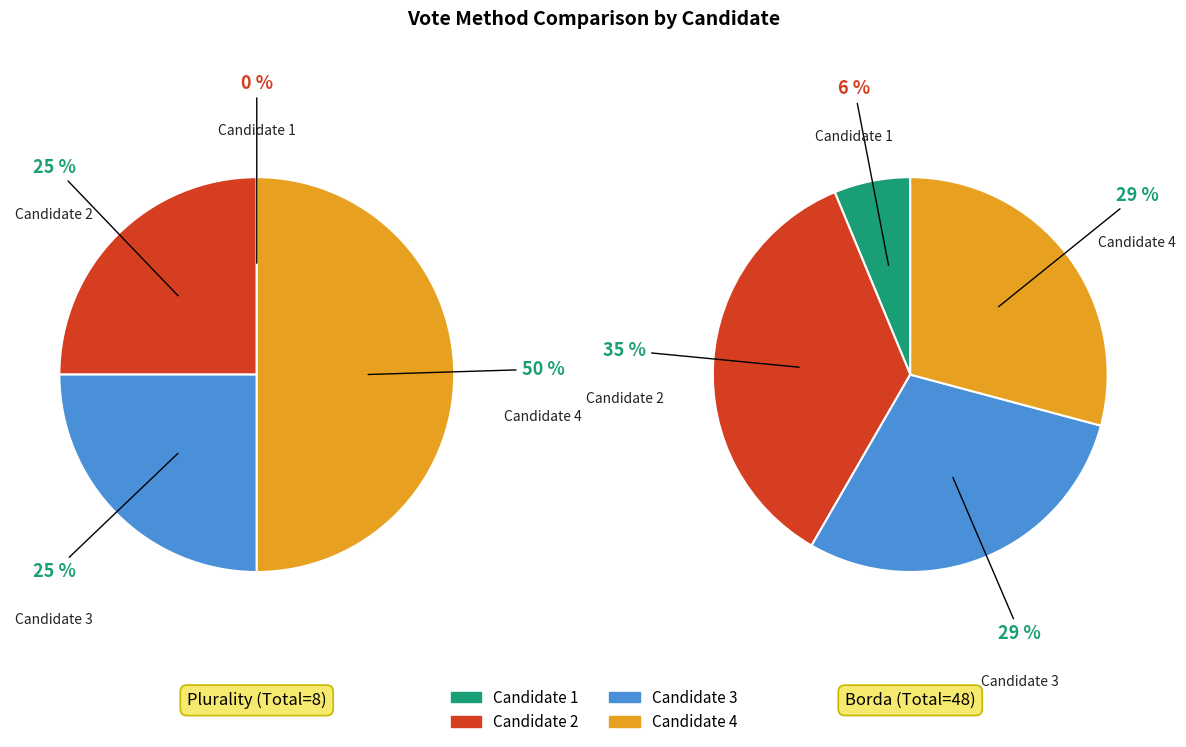

What is the smallest slice in the pie chart?

Candidate 1